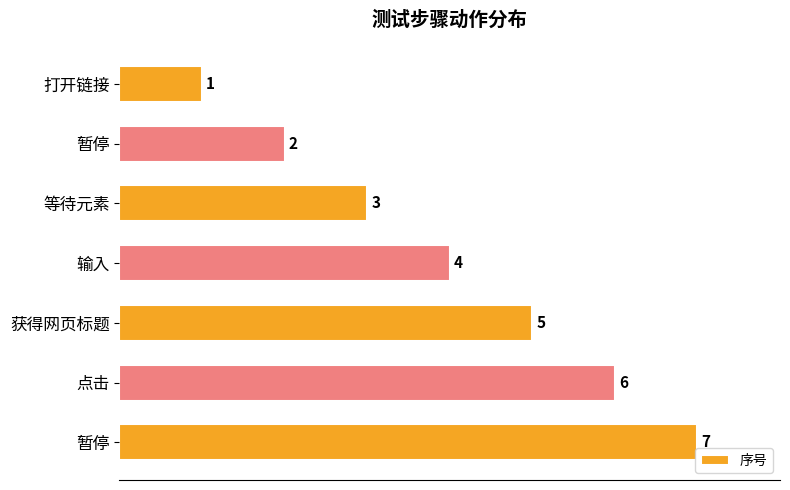

Where is the data nearest to the value 4?

输入